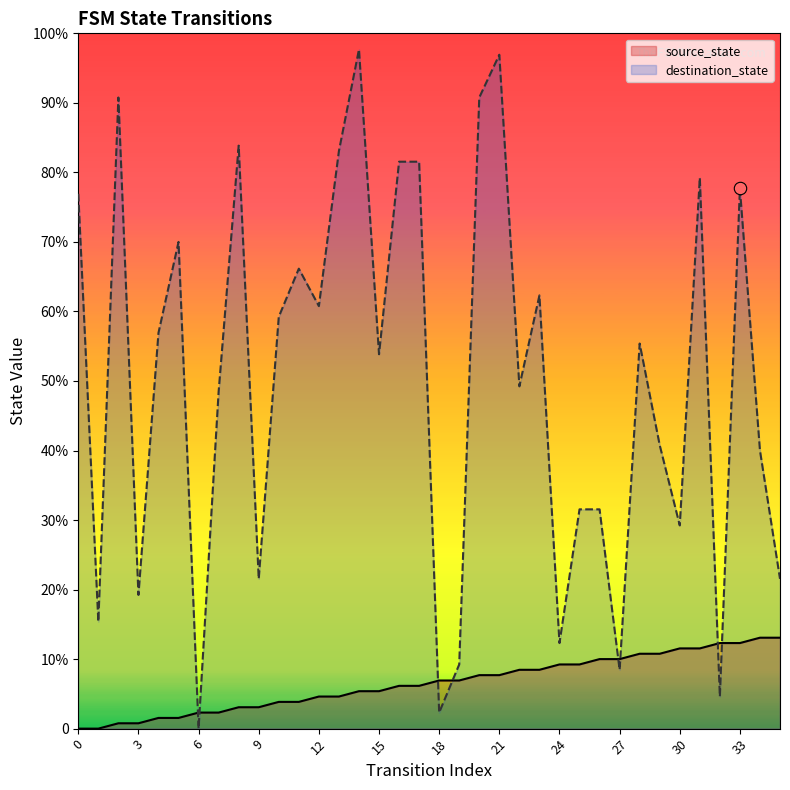

Which series has the widest spread of Y values?

destination_state